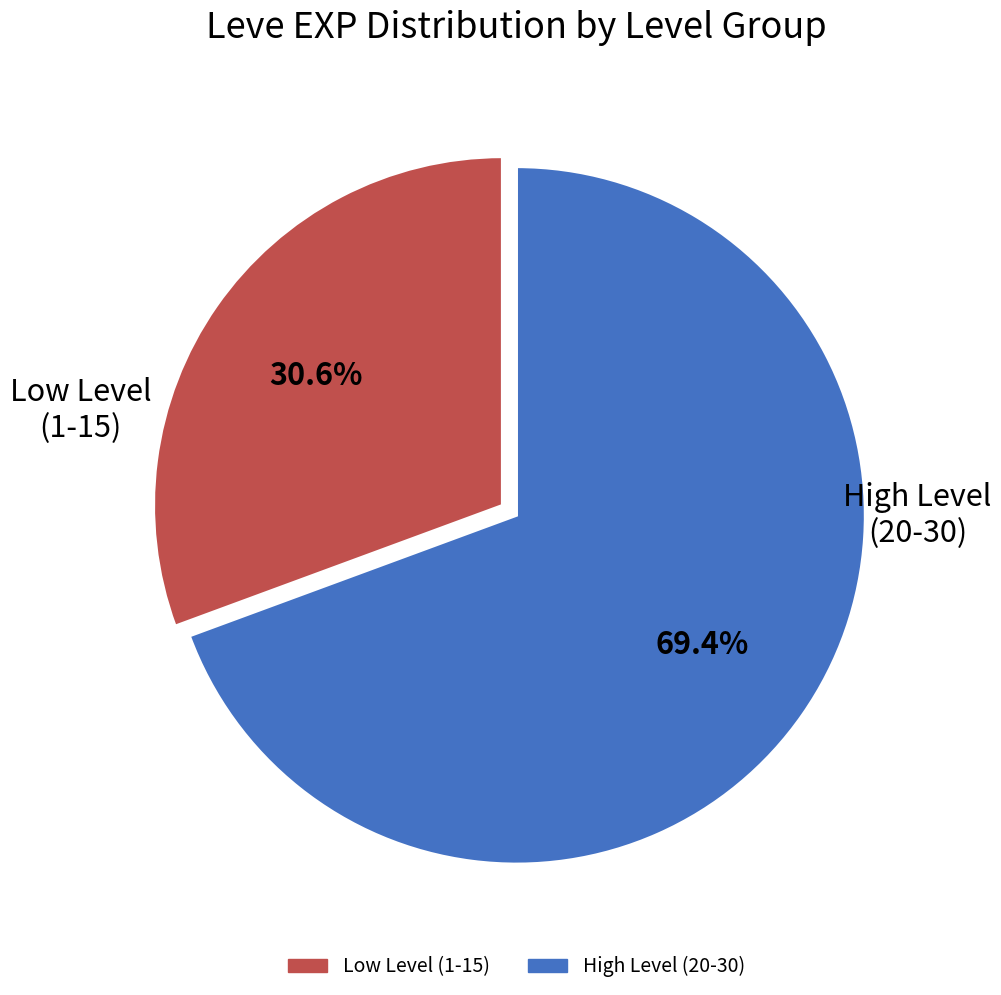

To the nearest percent, what is the difference between the largest and smallest slice percentages?

39%